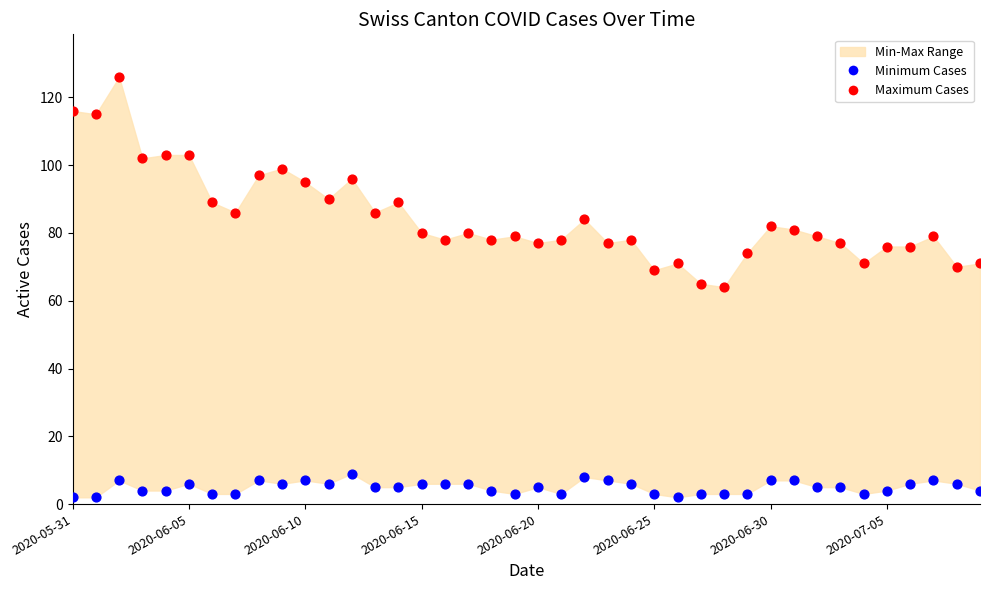

Across all data points, what is the range of Y values (max minus min)?

124